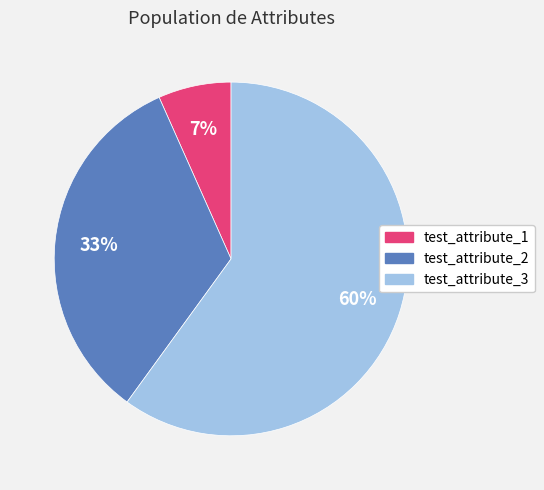

How many slices are in this pie chart?

3